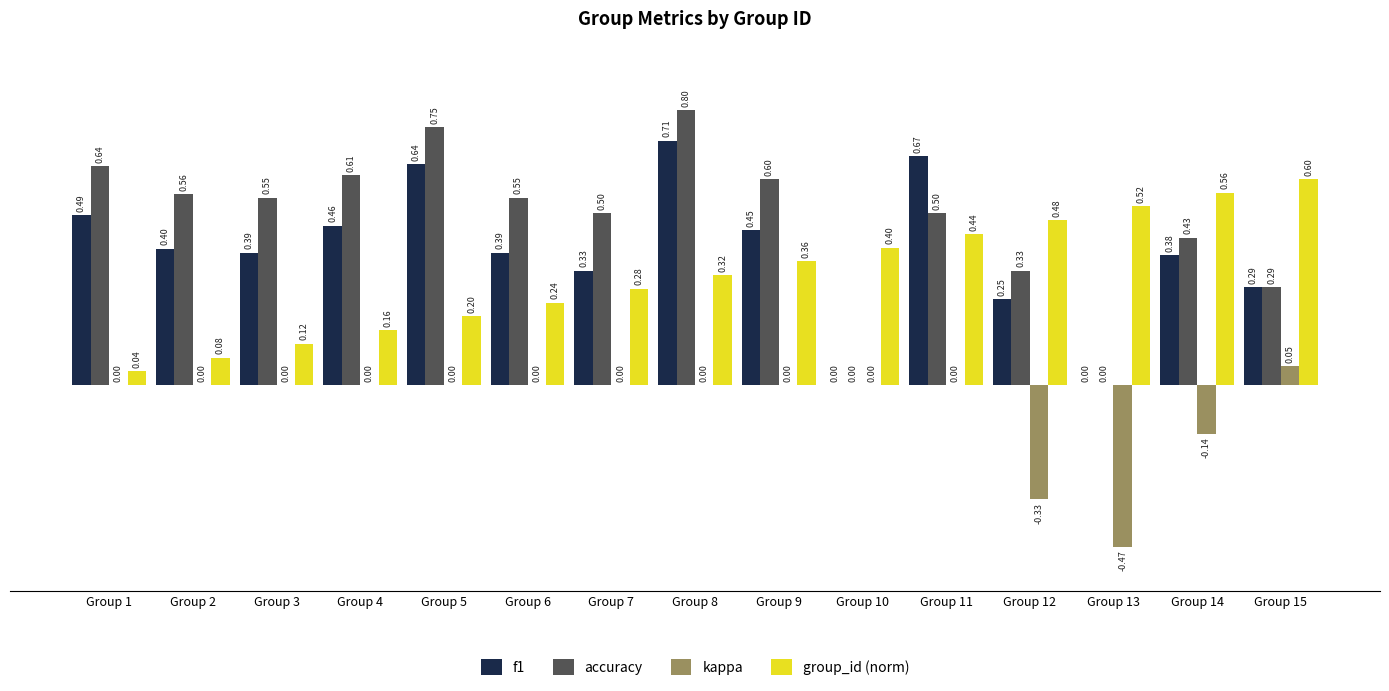

Is the value of kappa at Group 11 greater than the value of f1 at Group 1?

No